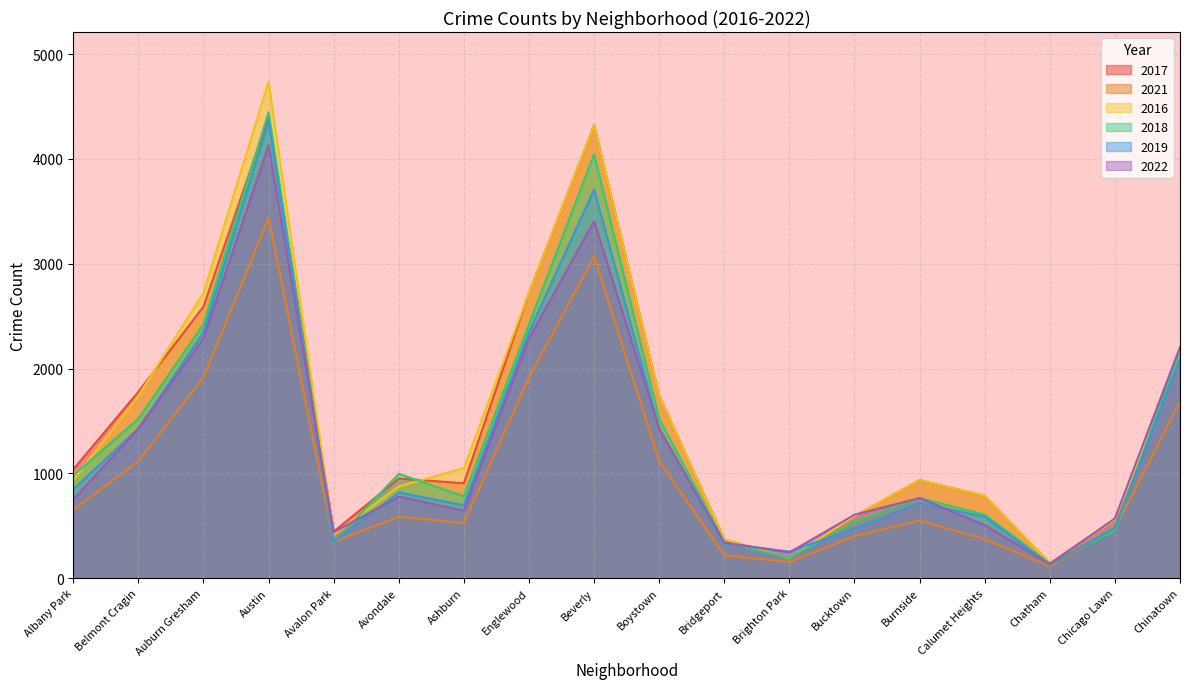

Count the number of categories in the chart.

18